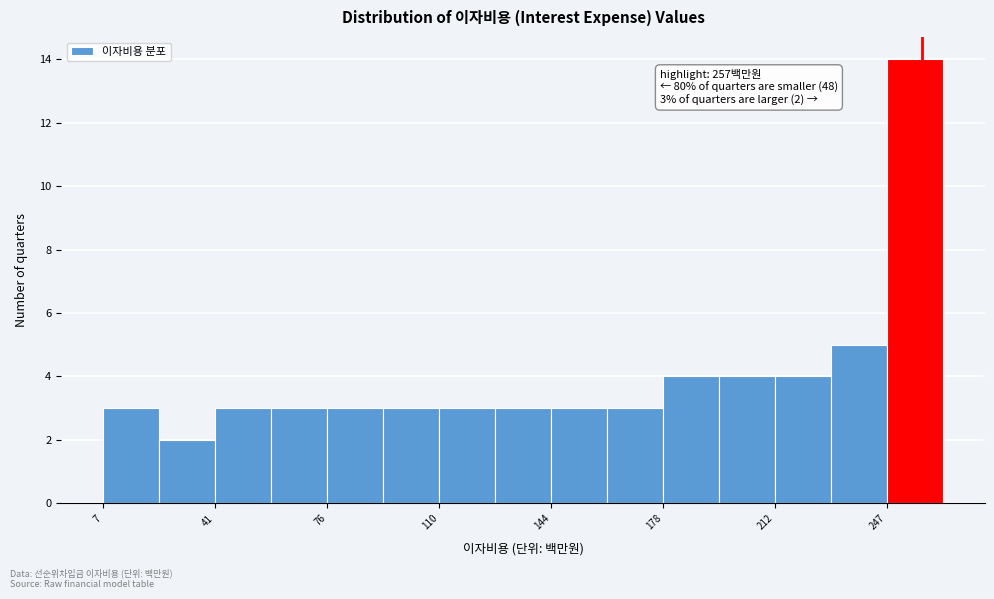

Around what value on the x-axis is the tallest bar? Give the approximate position of its centre, as read against the axis.

255